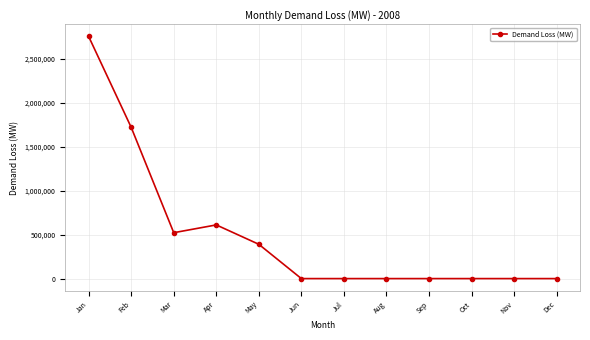

True or false: the data shows 1721873 at Feb.

True